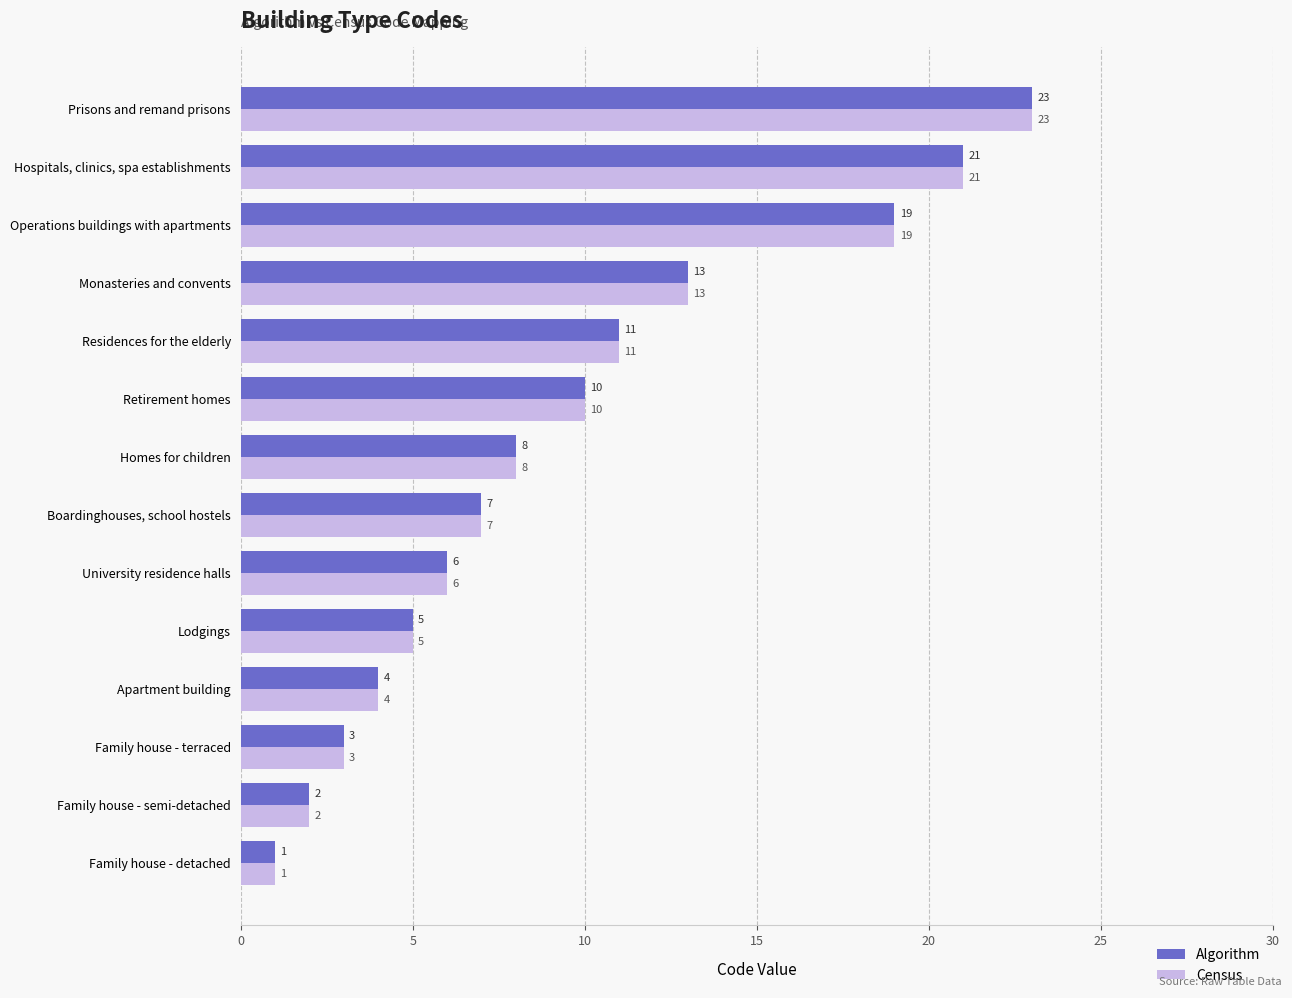

What is the difference between the maximum and minimum values in the Algorithm series?

22